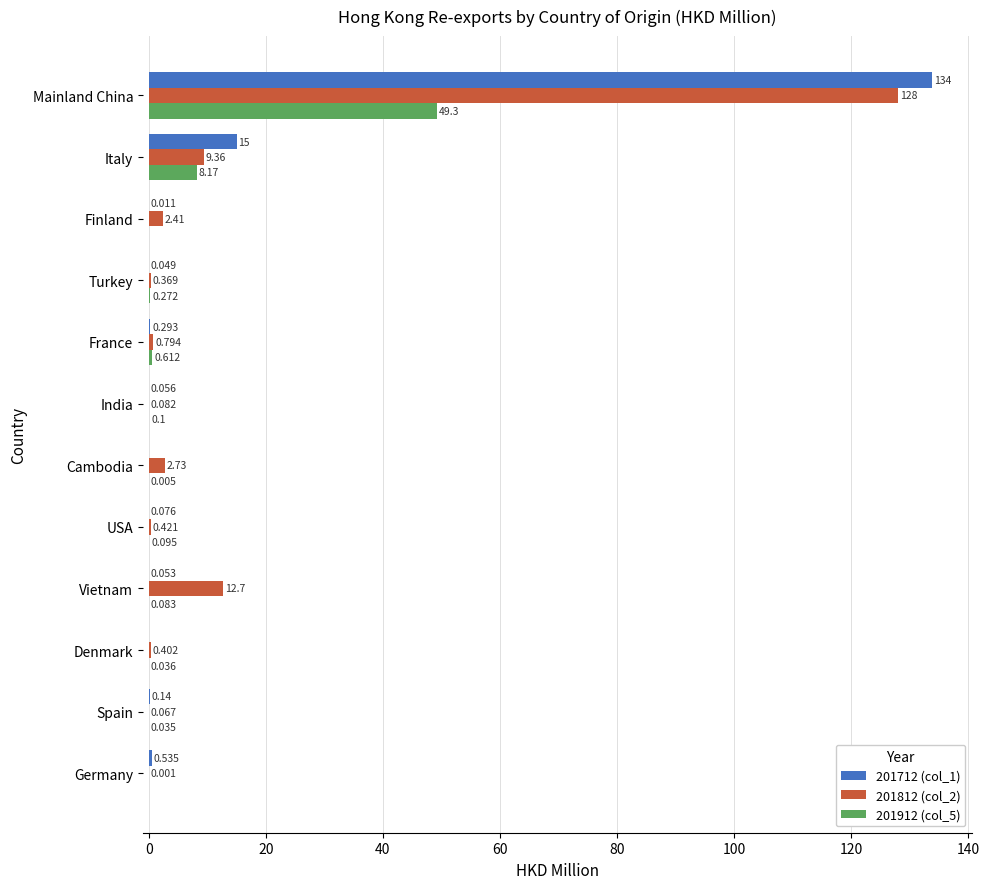

Is the value of 201812 (col_2) at France greater than the value of 201712 (col_1) at USA?

Yes